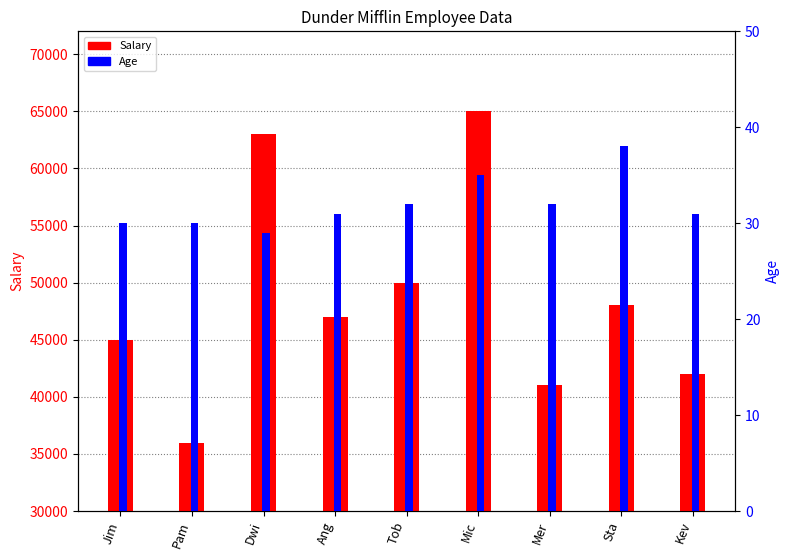

What is the label of the 4th bar from the left?

Ang